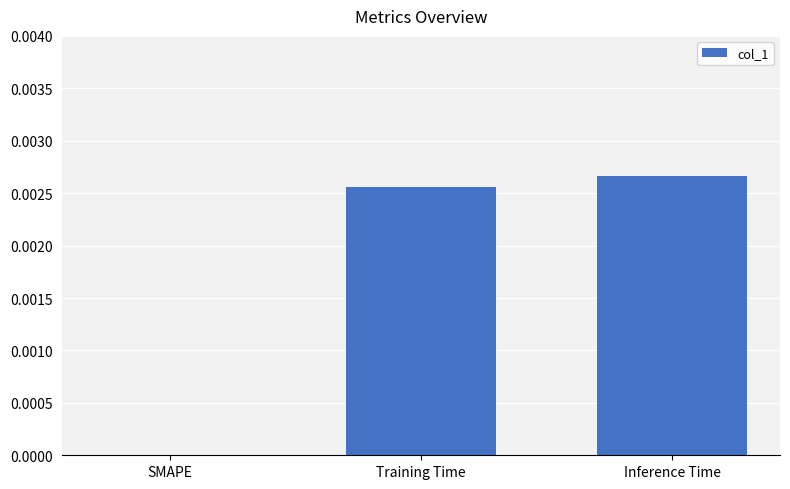

Are the bars horizontal?

No